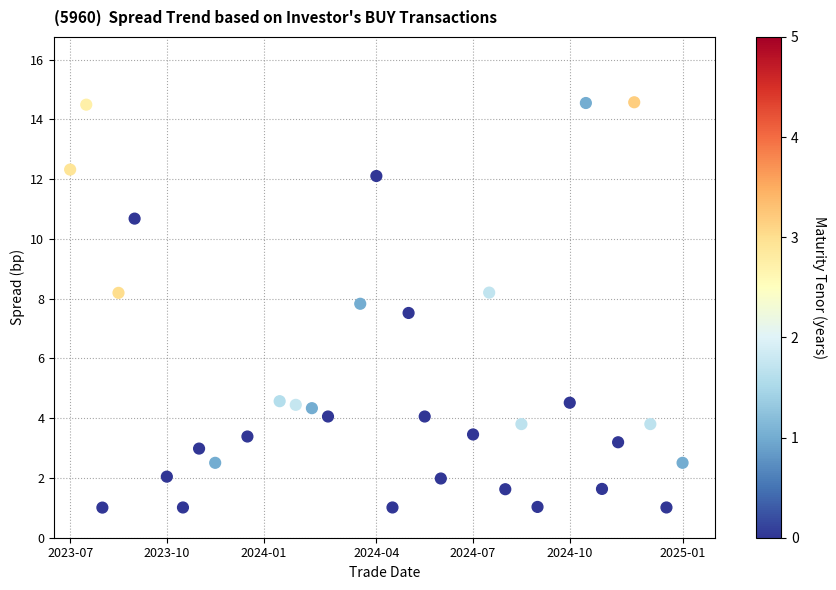

What is the range of Y values (max minus min)?

13.6